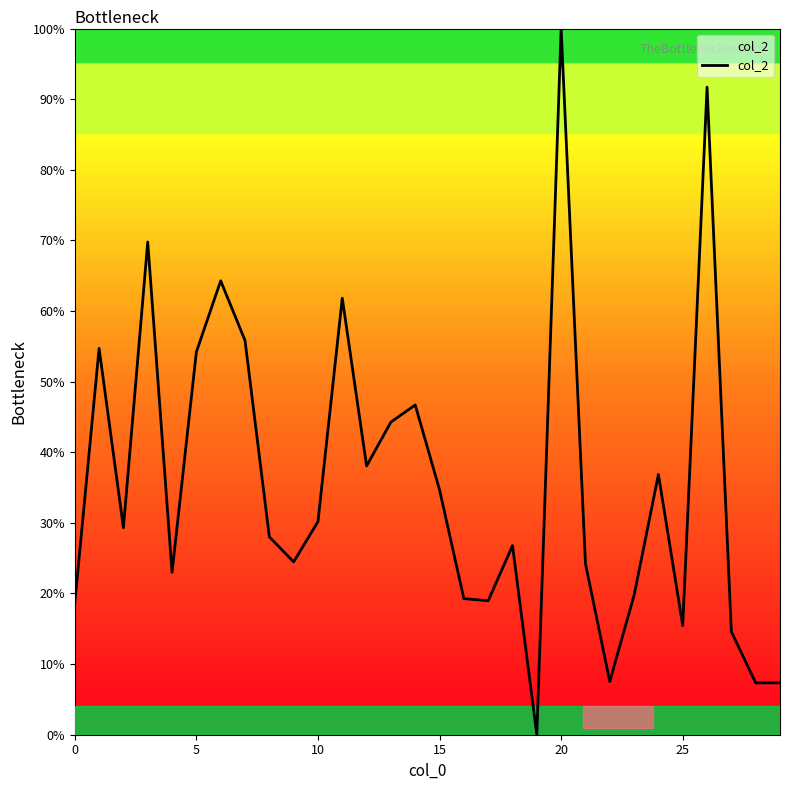

How many lines are shown in the chart?

1